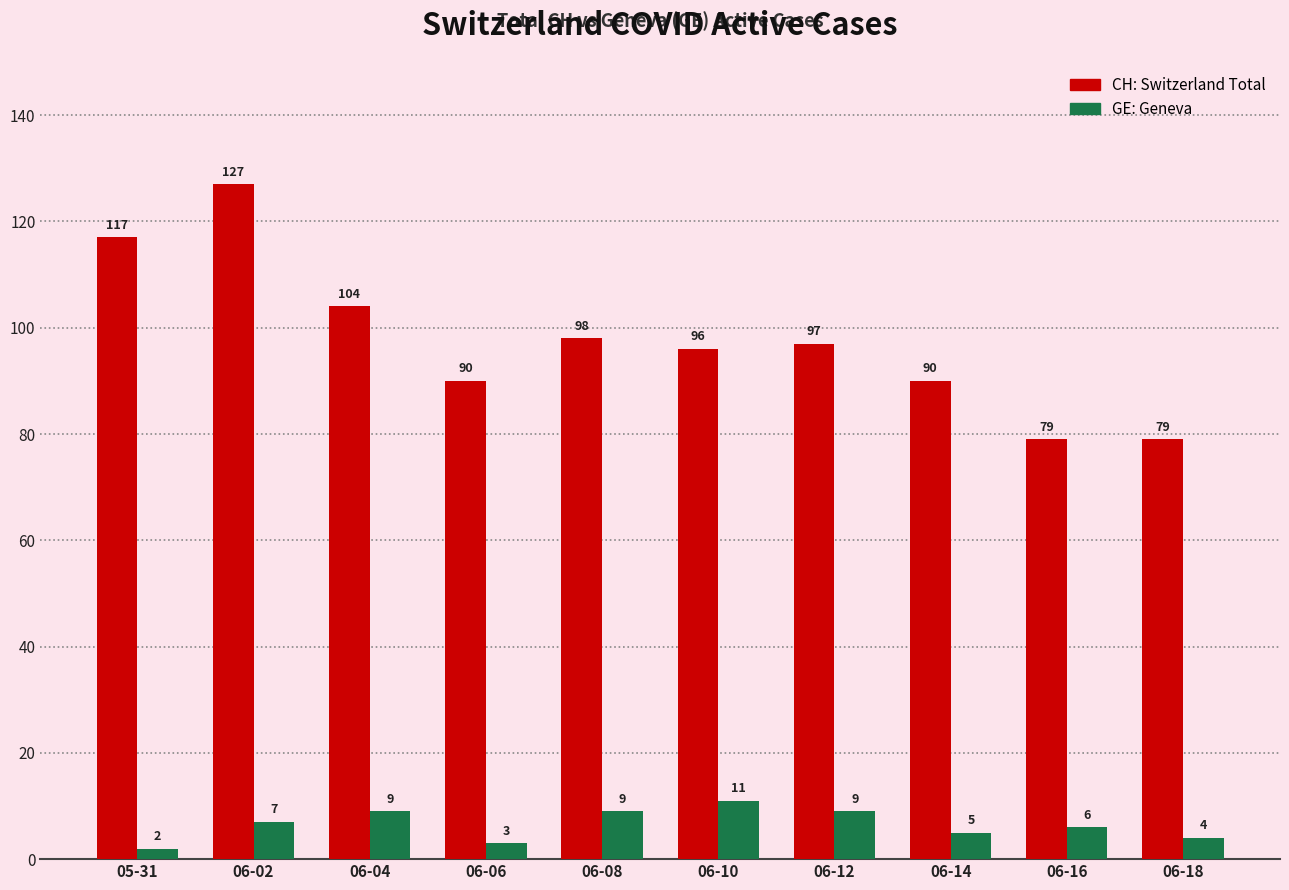

Which label corresponds to the largest value in the chart?

06-02